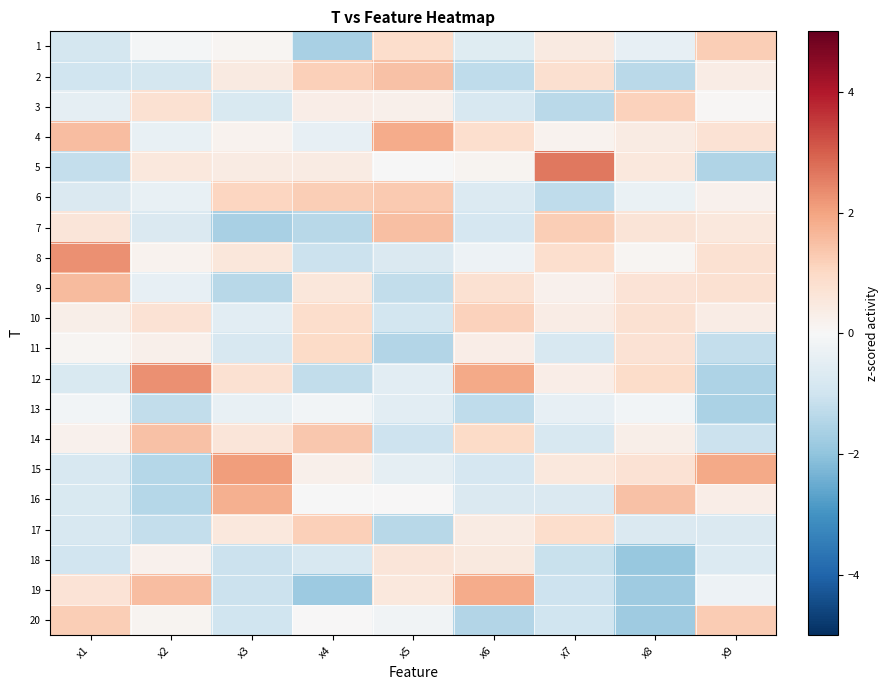

Reading left to right, transcribe all the data shown in this chart.

1: x1=-0.9	x2=-0.1	x3=0.1	x4=-1.6	x5=0.9	x6=-0.6	x7=0.4	x8=-0.4	x9=1.2
2: x1=-1.0	x2=-0.9	x3=0.4	x4=1.2	x5=1.5	x6=-1.3	x7=0.8	x8=-1.4	x9=0.4
3: x1=-0.5	x2=0.8	x3=-0.8	x4=0.4	x5=0.3	x6=-0.8	x7=-1.3	x8=1.2	x9=0.1
4: x1=1.5	x2=-0.4	x3=0.2	x4=-0.4	x5=1.9	x6=0.8	x7=0.2	x8=0.4	x9=0.7
5: x1=-1.2	x2=0.5	x3=0.4	x4=0.4	x5=-0.0	x6=0.1	x7=2.6	x8=0.5	x9=-1.5
6: x1=-0.7	x2=-0.4	x3=1.1	x4=1.2	x5=1.3	x6=-0.7	x7=-1.3	x8=-0.3	x9=0.2
7: x1=0.6	x2=-0.7	x3=-1.6	x4=-1.4	x5=1.5	x6=-0.8	x7=1.2	x8=0.7	x9=0.5
8: x1=2.3	x2=0.2	x3=0.6	x4=-1.1	x5=-0.7	x6=-0.3	x7=0.8	x8=0.1	x9=0.8
9: x1=1.6	x2=-0.4	x3=-1.4	x4=0.6	x5=-1.2	x6=0.8	x7=0.2	x8=0.7	x9=0.8
10: x1=0.3	x2=0.7	x3=-0.5	x4=0.9	x5=-0.9	x6=1.1	x7=0.4	x8=0.8	x9=0.4
11: x1=0.1	x2=0.3	x3=-0.8	x4=1.0	x5=-1.5	x6=0.3	x7=-0.8	x8=0.7	x9=-1.2
12: x1=-0.8	x2=2.3	x3=0.8	x4=-1.2	x5=-0.5	x6=1.9	x7=0.3	x8=0.9	x9=-1.5
13: x1=-0.2	x2=-1.2	x3=-0.4	x4=-0.1	x5=-0.5	x6=-1.3	x7=-0.4	x8=-0.1	x9=-1.6
14: x1=0.2	x2=1.5	x3=0.6	x4=1.4	x5=-1.0	x6=1.0	x7=-0.8	x8=0.3	x9=-1.1
15: x1=-0.8	x2=-1.4	x3=2.1	x4=0.3	x5=-0.5	x6=-0.8	x7=0.5	x8=0.7	x9=1.9
16: x1=-0.8	x2=-1.4	x3=1.8	x4=-0.0	x5=0.0	x6=-0.7	x7=-0.7	x8=1.5	x9=0.3
17: x1=-0.8	x2=-1.2	x3=0.5	x4=1.2	x5=-1.4	x6=0.4	x7=0.9	x8=-0.7	x9=-0.7
18: x1=-1.0	x2=0.2	x3=-1.1	x4=-0.8	x5=0.6	x6=0.5	x7=-1.1	x8=-1.9	x9=-0.7
19: x1=0.7	x2=1.5	x3=-1.1	x4=-1.8	x5=0.5	x6=1.9	x7=-1.0	x8=-1.8	x9=-0.2
20: x1=1.2	x2=0.1	x3=-1.0	x4=0.0	x5=-0.2	x6=-1.5	x7=-1.0	x8=-1.8	x9=1.3